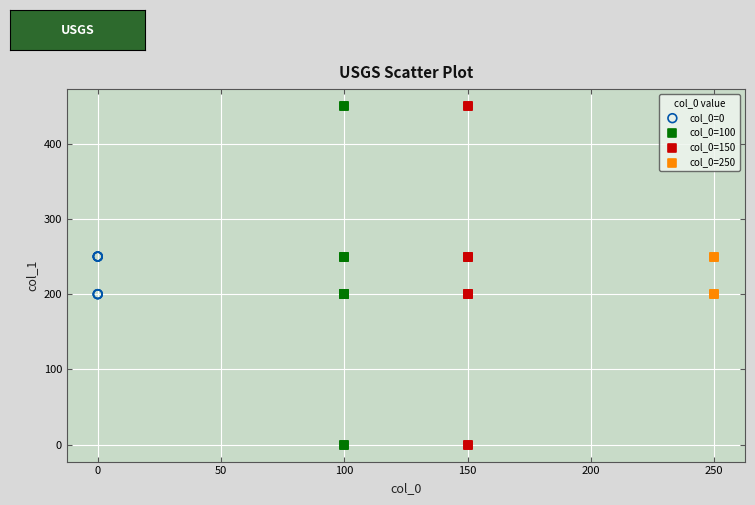

What are all the series names shown in the legend?

col_0=0, col_0=100, col_0=150, col_0=250